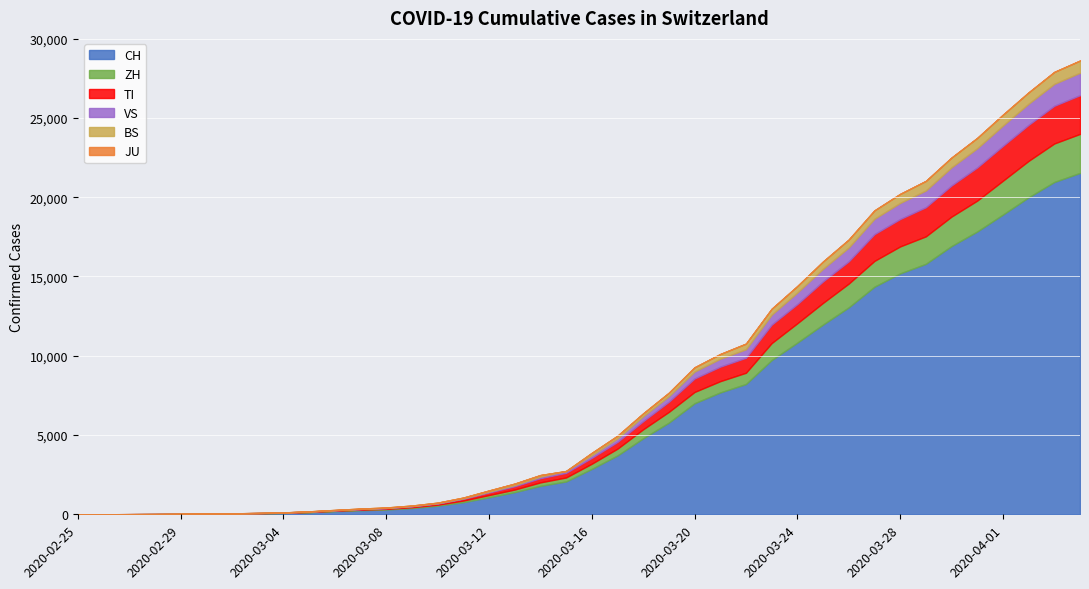

Reading left to right, list all the values displayed in this chart.

CH: 0	2	6	13	23	29	40	59	83	125	197	257	303	396	542	766	1072	1398	1795	2072	2864	3710	4793	5781	7005	7686	8217	9725	10829	11968	13052	14354	15193	15796	16918	17837	18903	19992	20960	21530
ZH: 0	0	2	2	6	7	10	13	15	23	29	34	40	49	62	101	140	163	218	250	326	429	568	679	711	711	711	1073	1221	1368	1500	1627	1701	1733	1859	1947	2136	2300	2428	2461
TI: 0	1	1	1	2	2	4	8	13	25	28	41	49	61	75	108	163	206	265	293	368	426	511	638	849	916	945	1162	1209	1354	1401	1688	1727	1837	1962	2091	2195	2271	2377	2442
VS: 0	0	0	1	1	2	3	3	4	5	6	7	12	17	22	30	53	76	98	115	172	225	312	349	436	498	535	628	728	793	874	968	1017	1055	1144	1211	1282	1334	1383	1416
BS: 0	0	1	1	1	1	1	3	3	8	15	21	24	28	33	49	73	92	100	0	143	164	181	220	270	297	356	374	410	462	501	530	569	605	617	653	687	714	754	767
JU: 0	0	0	0	0	0	0	0	0	0	0	0	0	0	0	0	0	0	0	0	0	0	0	0	0	0	0	0	0	0	0	0	0	0	0	0	0	0	0	0